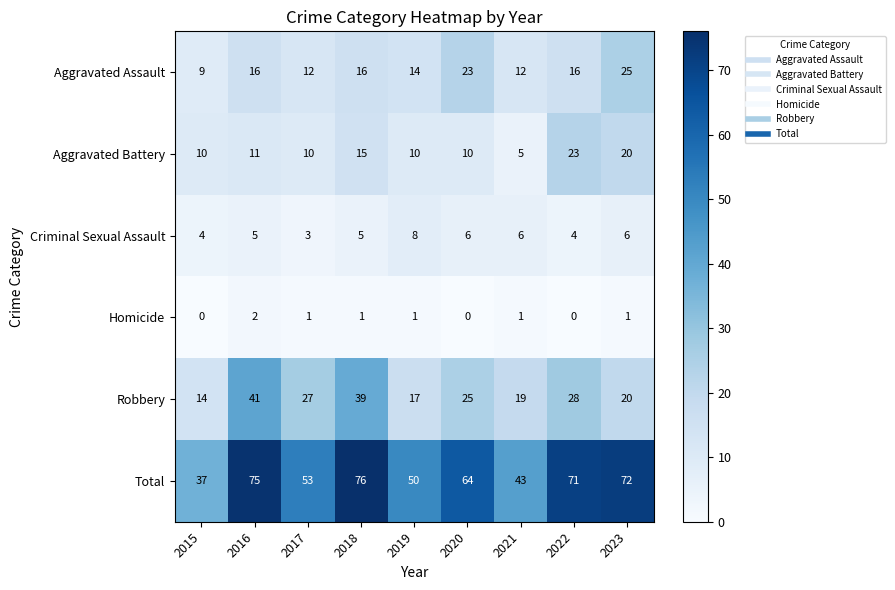

What is the difference between the highest and lowest values at 2022?

71